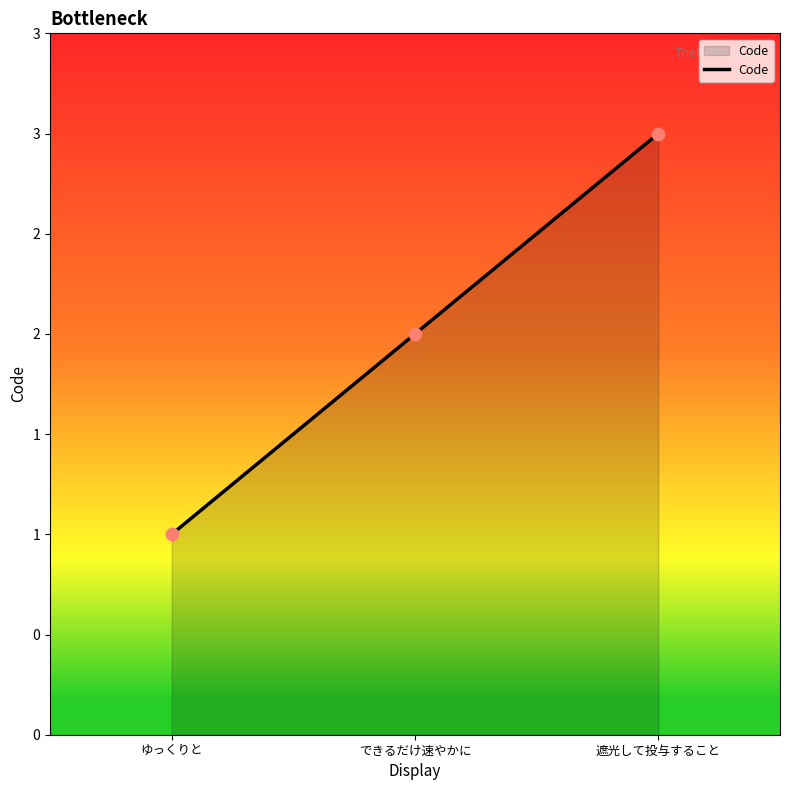

What is the ratio of the value at ゆっくりと to the value at 遮光して投与すること?

0.3